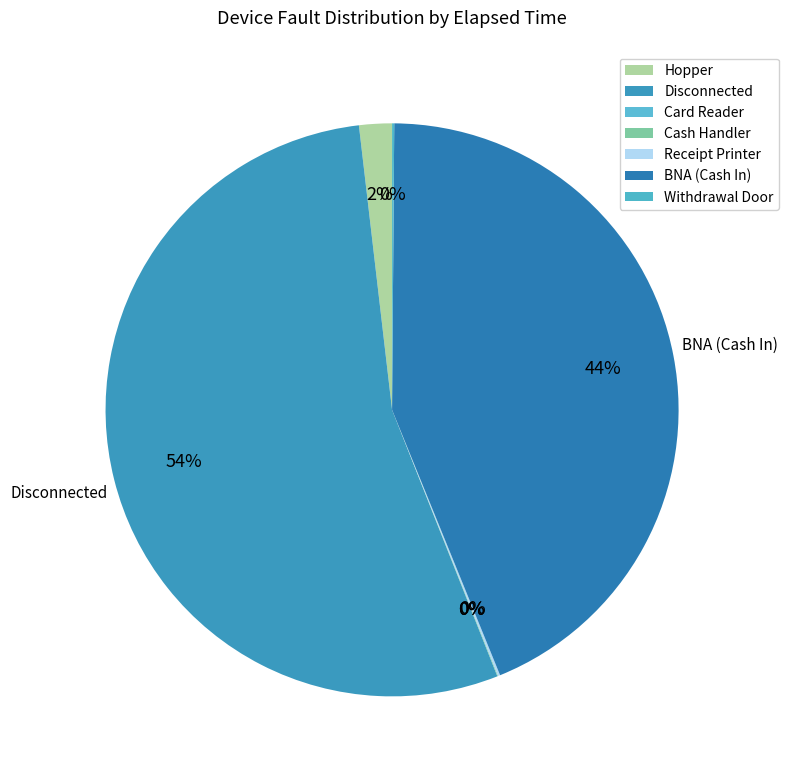

Count the number of slices in the pie.

7